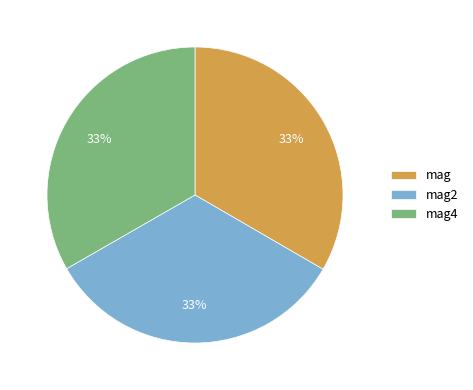

To the nearest percent, what portion does mag represent?

33%